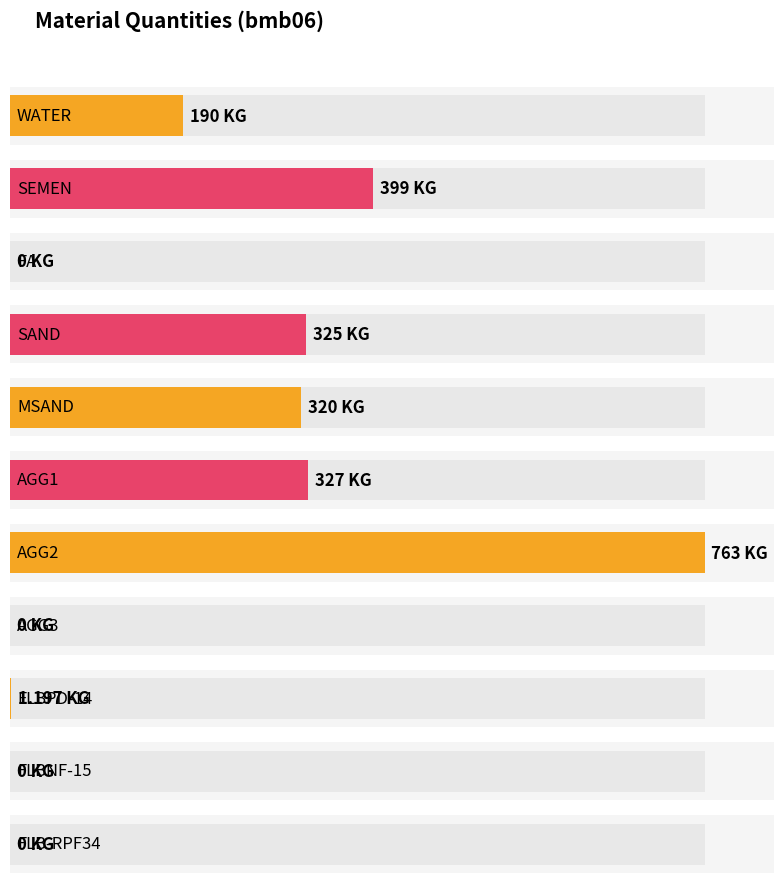

Reading left to right, what are all the values shown in this chart?

190.0	399.0	0.0	325.0	320.0	327.0	763.0	0.0	1.2	0.0	0.0